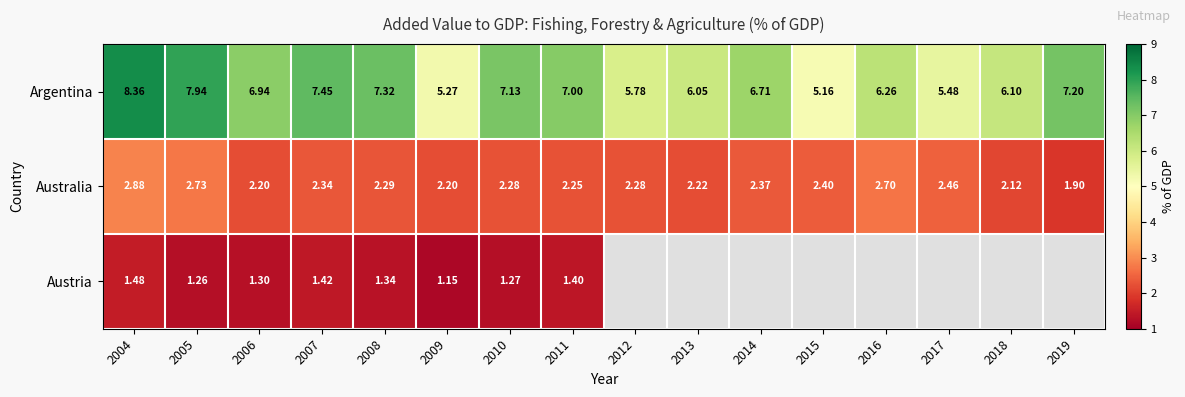

At which label is Argentina closest to 6?

2013